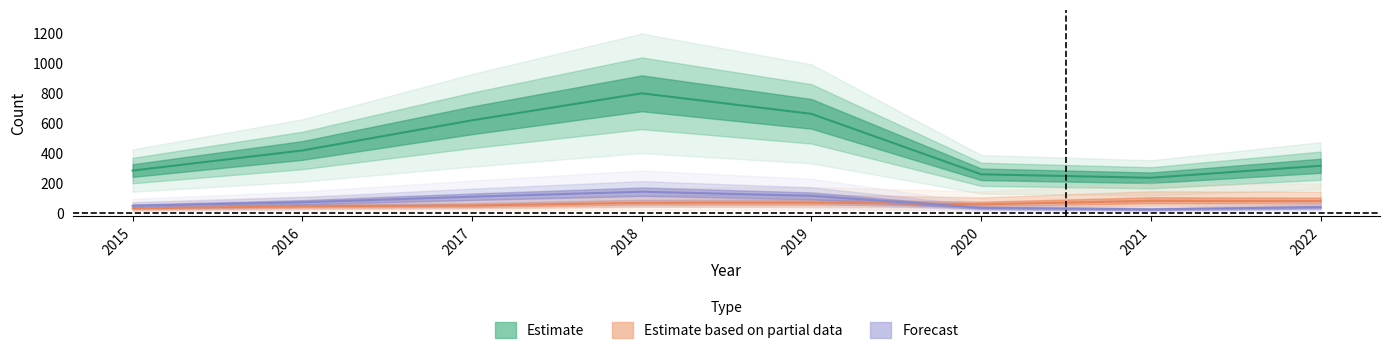

Reading left to right, list all the values displayed in this chart.

Robbery: 30.0	44.0	49.0	67.0	69.0	57.0	80.0	78.0
Theft: 46.6	70.8	107.6	141.0	113.6	33.6	23.2	38.2
Total: 282.0	416.0	617.0	797.0	660.0	257.0	234.0	314.0